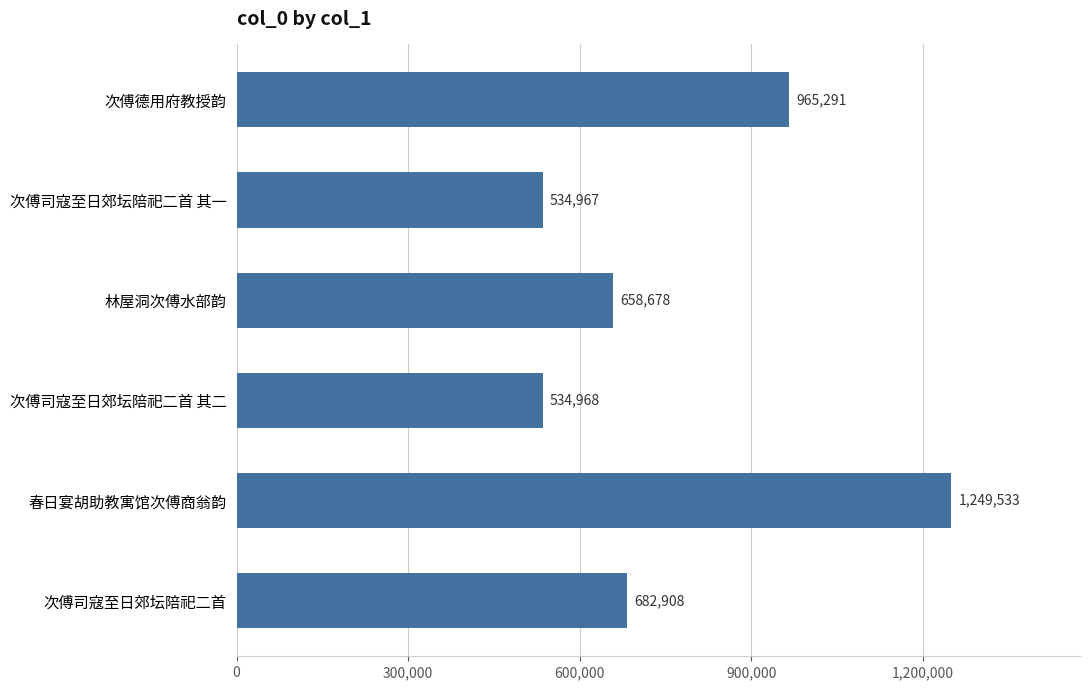

What is the sum of all values?

4626345